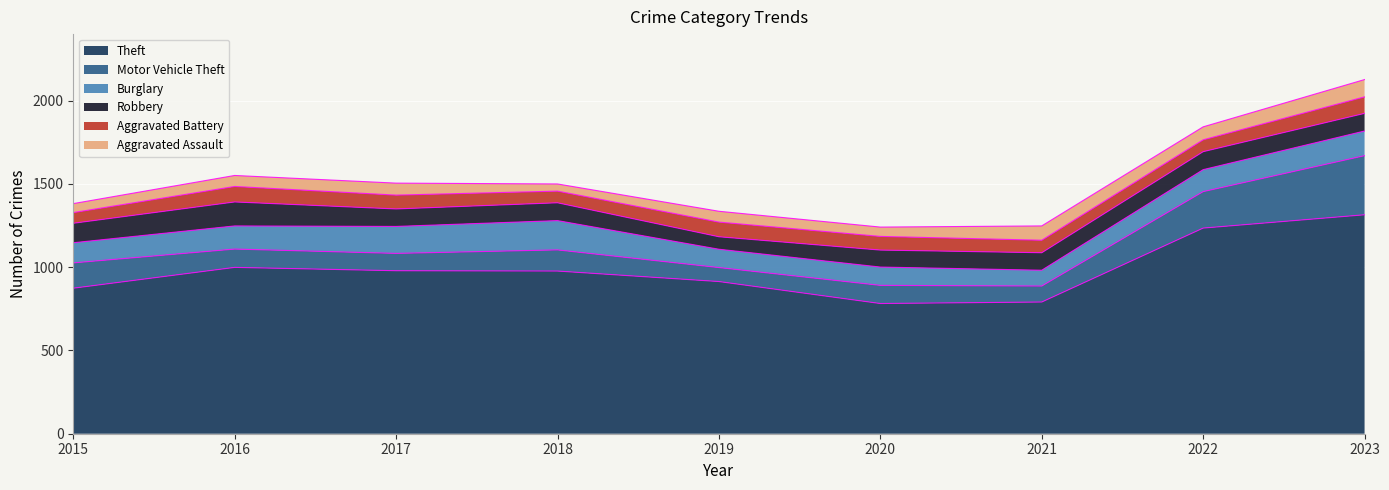

Is it true that Aggravated Assault equals 19 at 2017?

False